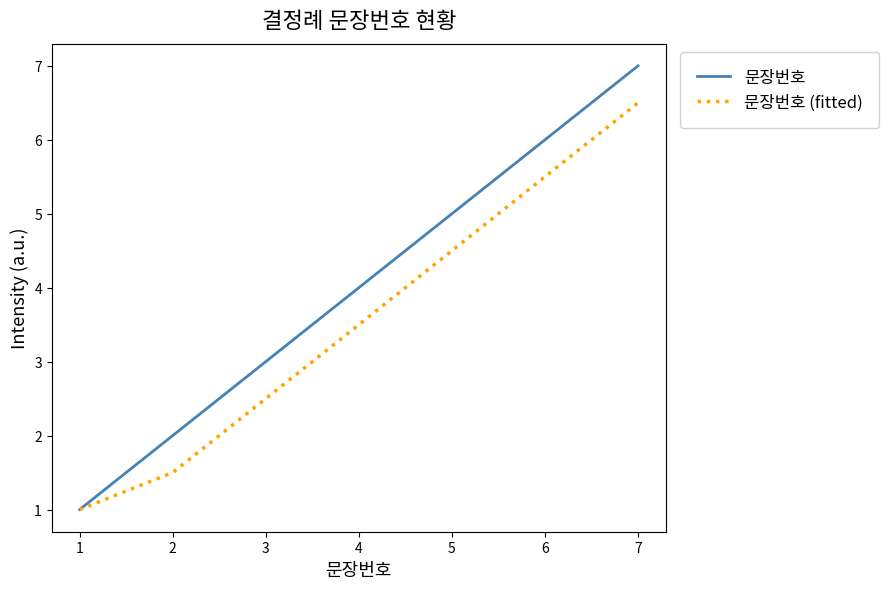

Reading left to right, extract all data points from this chart.

문장번호: 1.0	2.0	3.0	4.0	5.0	6.0	7.0
문장번호 (fitted): 1.0	1.5	2.5	3.5	4.5	5.5	6.5